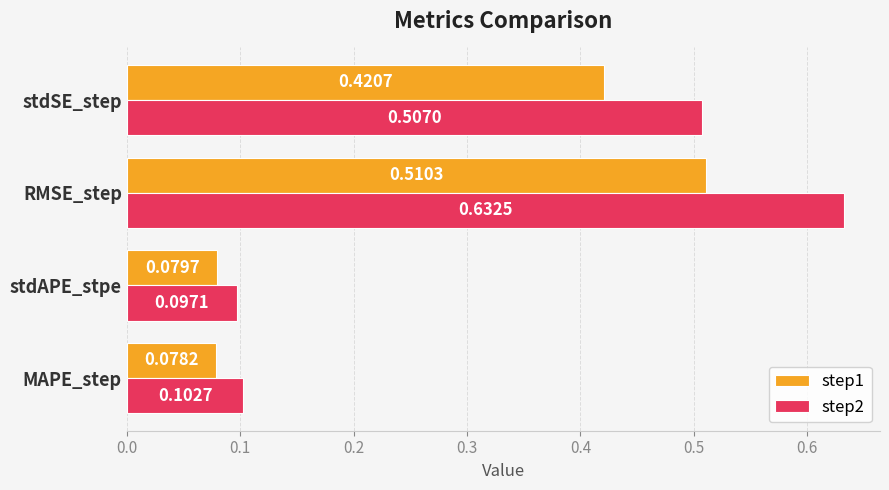

Rank the categories by step2 value from lowest to highest.

stdAPE_stpe, MAPE_step, stdSE_step, RMSE_step